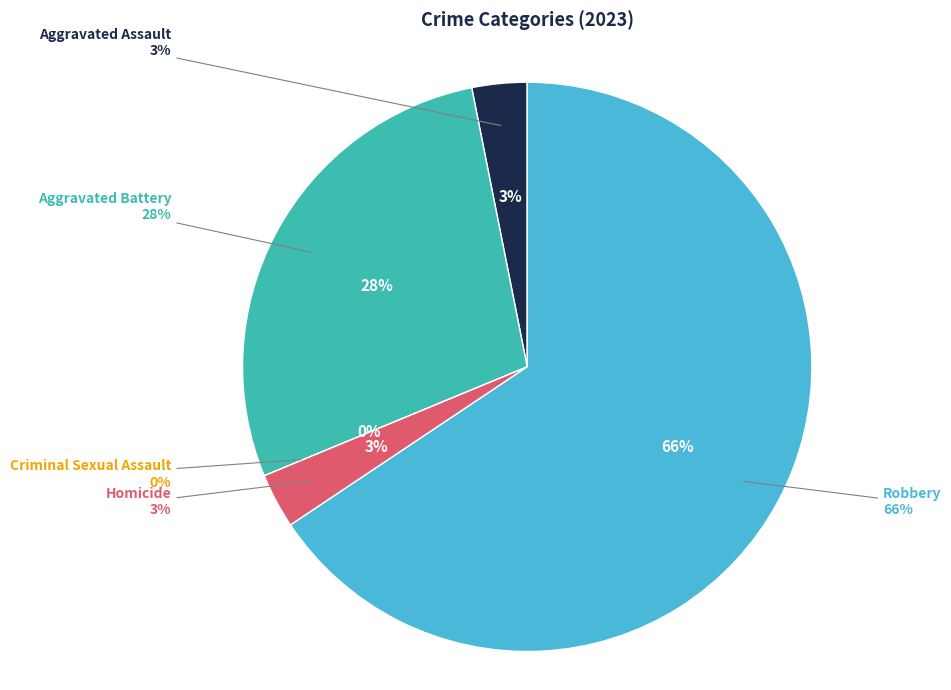

How many segments does this pie chart have?

5